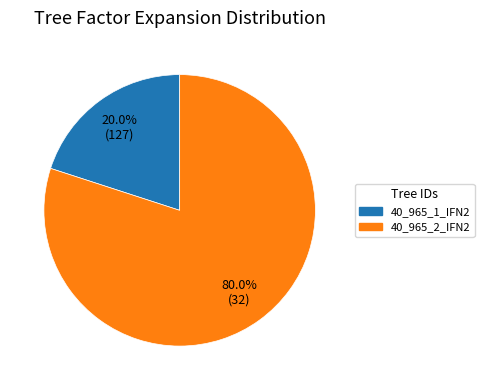

To the nearest percent, what portion does 40_965_2_IFN2 represent?

80%